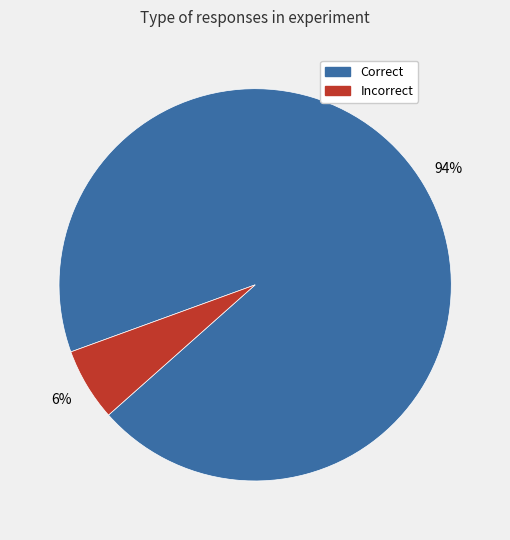

Is there a majority slice in this chart?

Yes